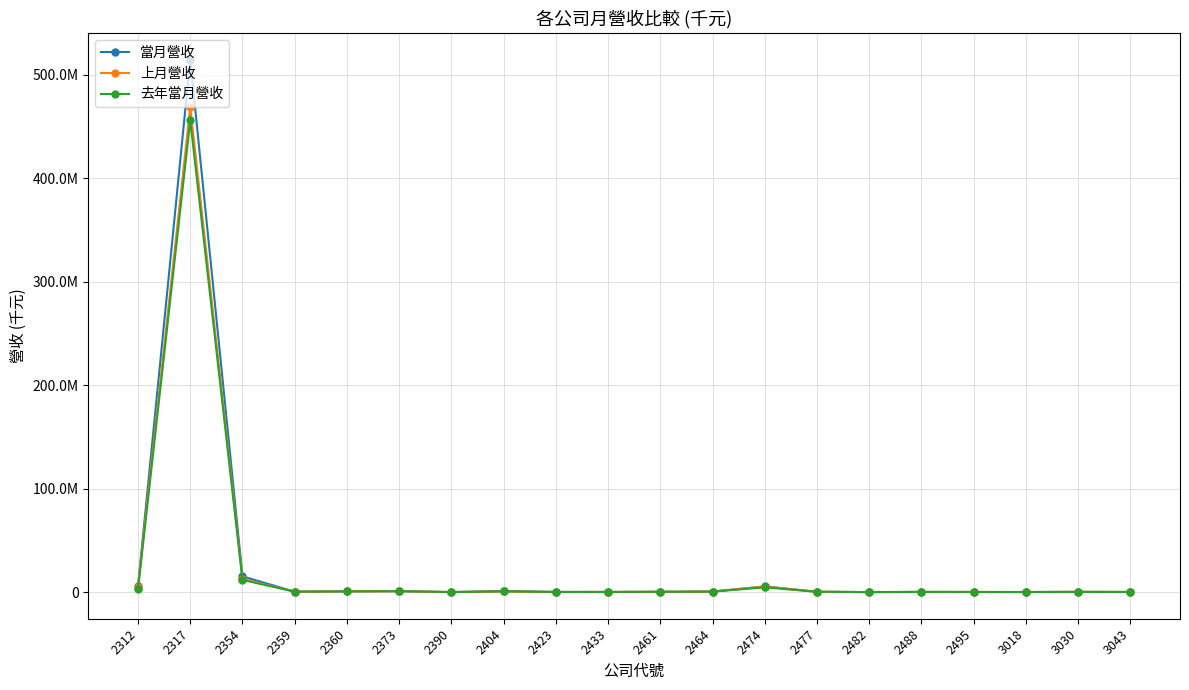

At which label is 當月營收 closest to 257431527?

2354